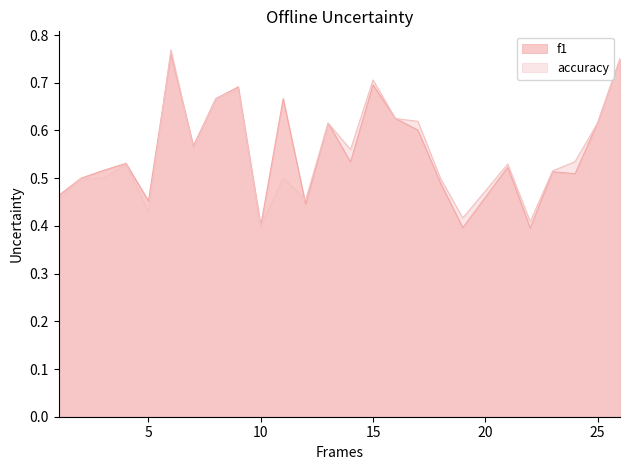

Rank the series at 26 from lowest to highest value.

f1, accuracy